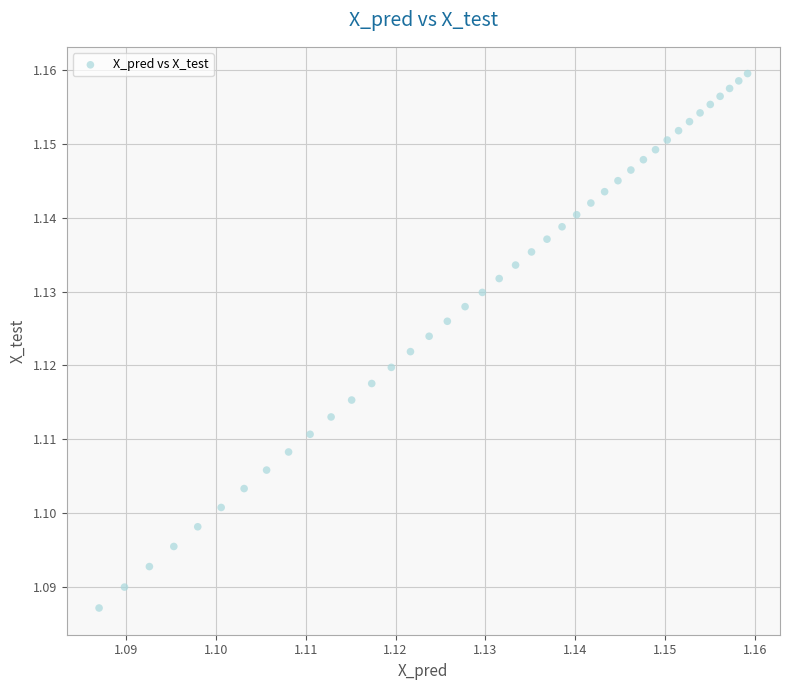

How many points are shown in the scatter plot?

40